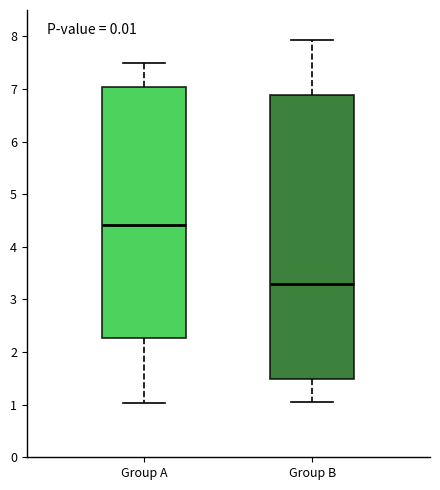

Reading left to right, read every box against the y-axis: the position of its median line, the range the box covers, and the ends of its whiskers. The values are not printed on the chart, so give them approximately, as read against the axis.

Group A: median 4.4, box 2.3 to 7.0, whiskers 1.0 to 7.5
Group B: median 3.3, box 1.5 to 6.9, whiskers 1.1 to 7.9